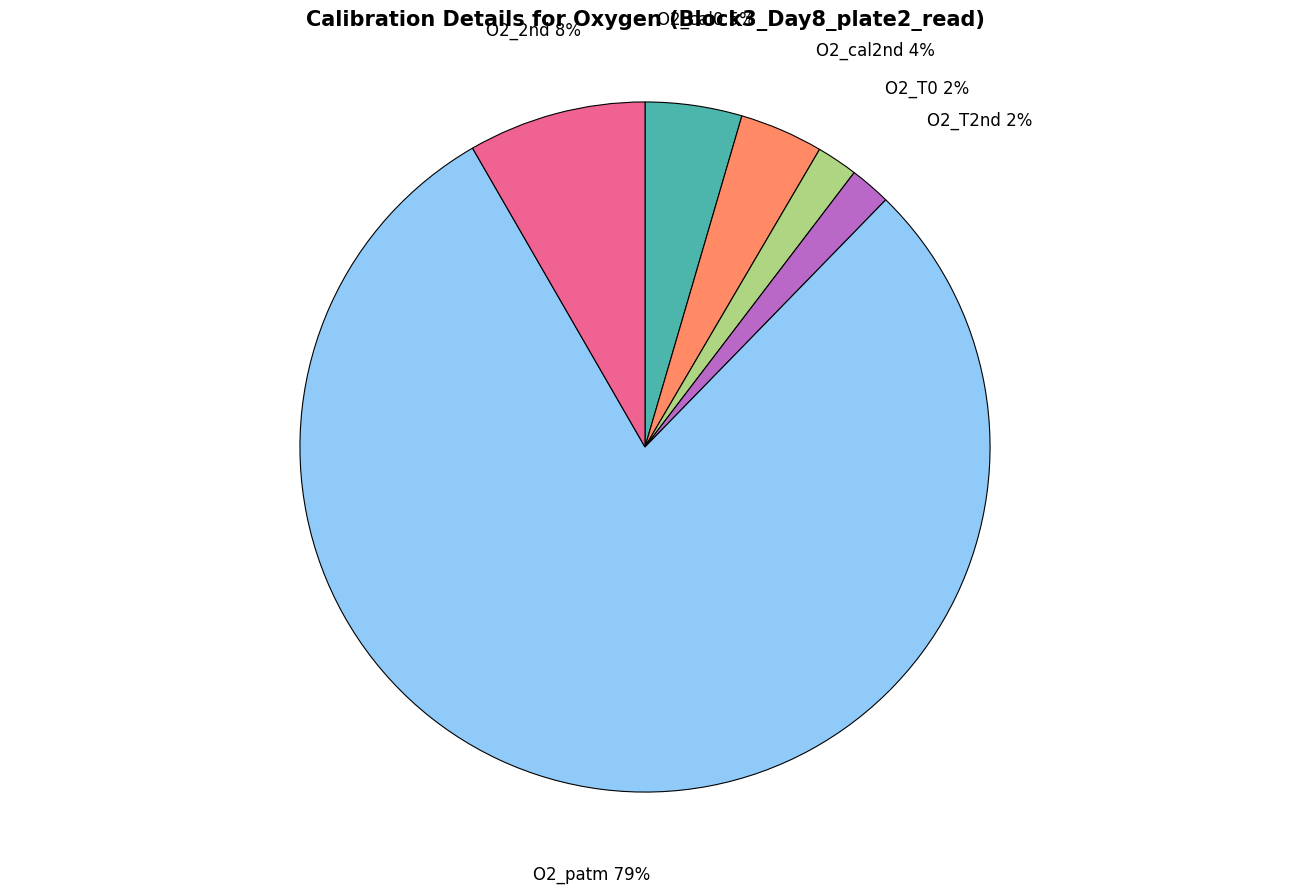

How many slices are in this pie chart?

6